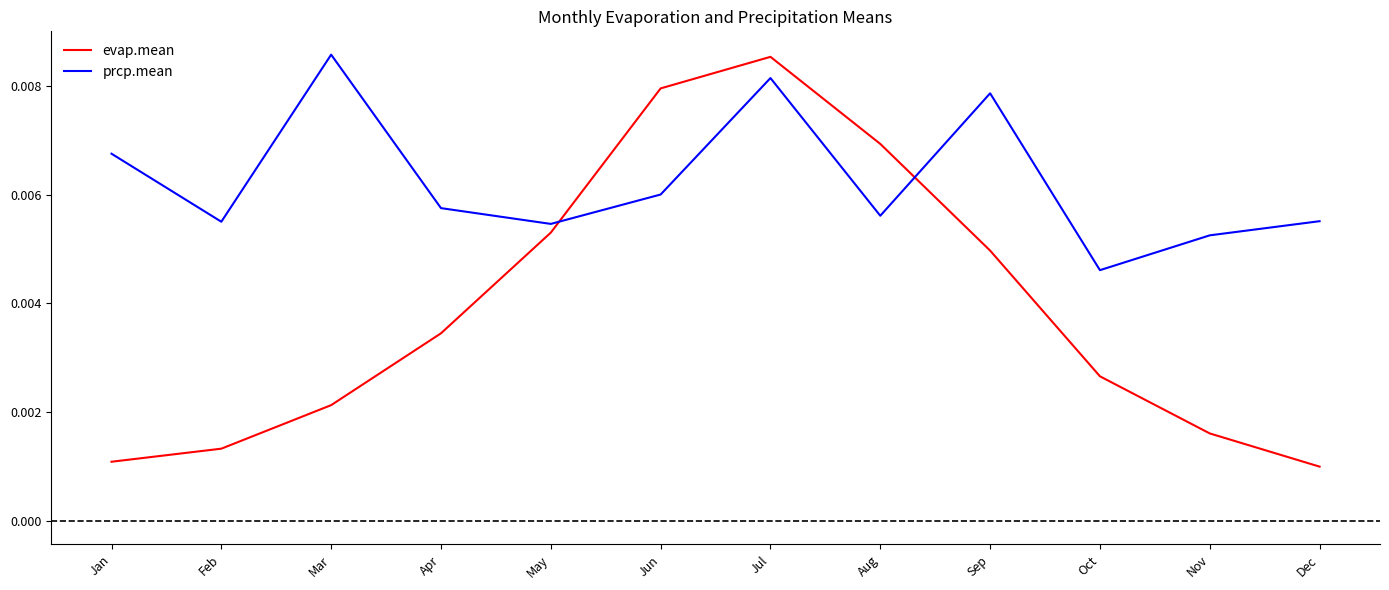

List the series in order of their overall mean, lowest first.

evap.mean, prcp.mean